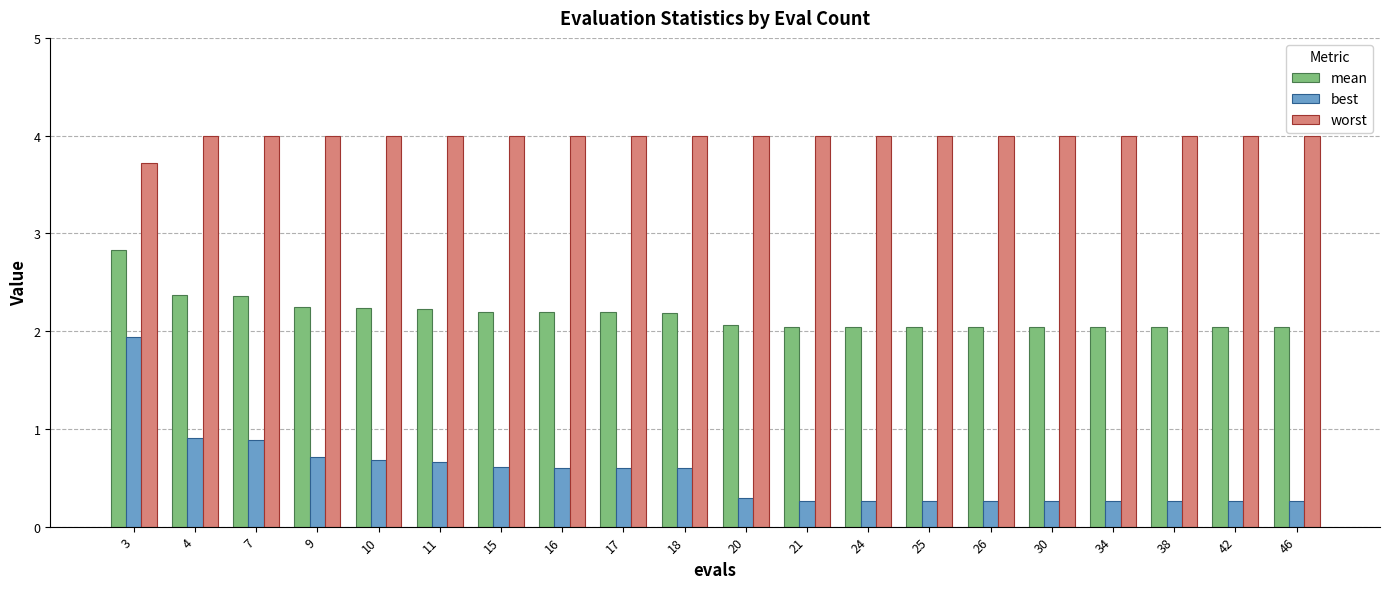

What is the greatest value displayed?

4.0